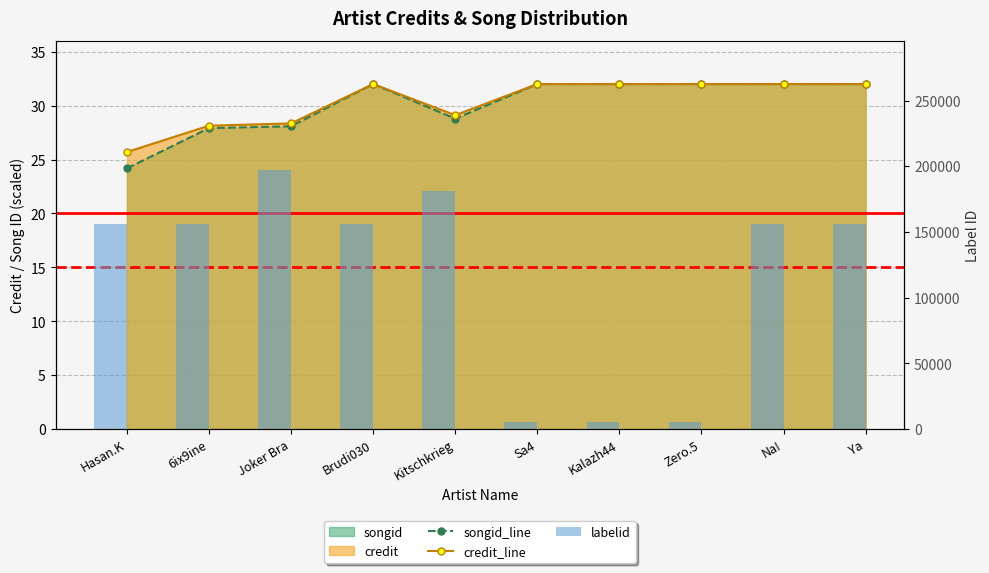

How many values in the songid_line series exceed 31?

6